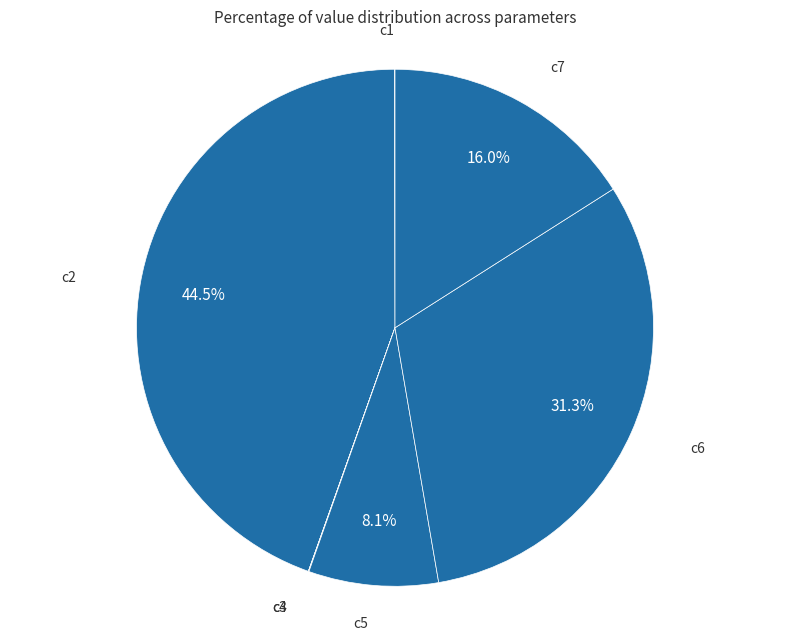

Do c5 and c2 together represent more than half of the pie?

Yes